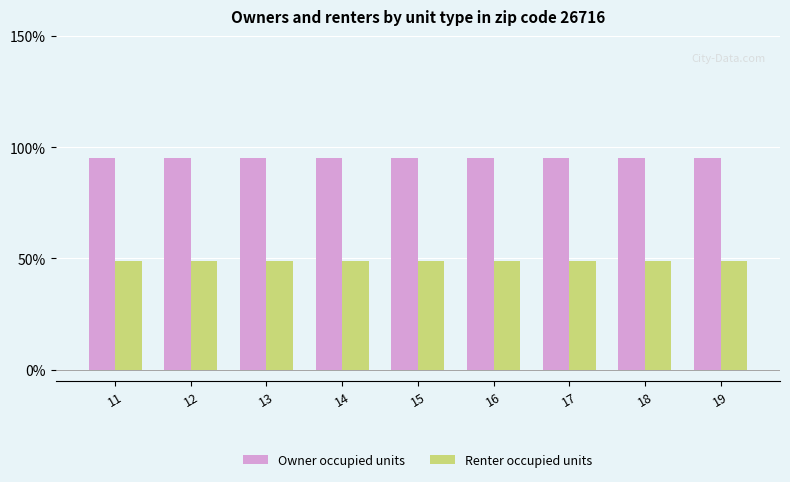

Is it true that Owner occupied units equals 95.0 at 19?

True